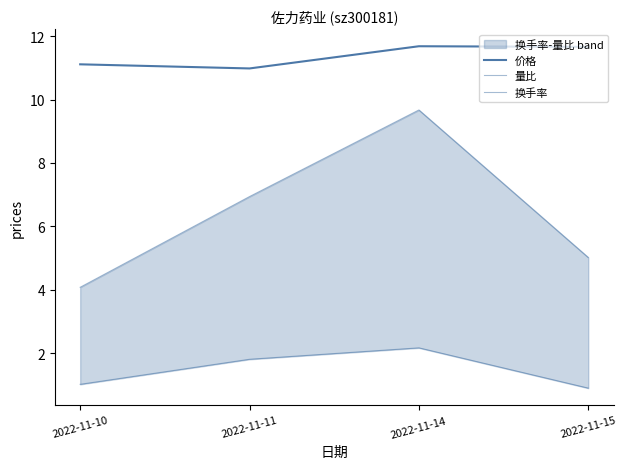

Reading left to right, extract all data points from this chart.

价格: 2022-11-10=11.1	2022-11-11=11.0	2022-11-14=11.7	2022-11-15=11.7
量比: 2022-11-10=1.0	2022-11-11=1.8	2022-11-14=2.2	2022-11-15=0.9
换手率: 2022-11-10=4.1	2022-11-11=6.9	2022-11-14=9.7	2022-11-15=5.0